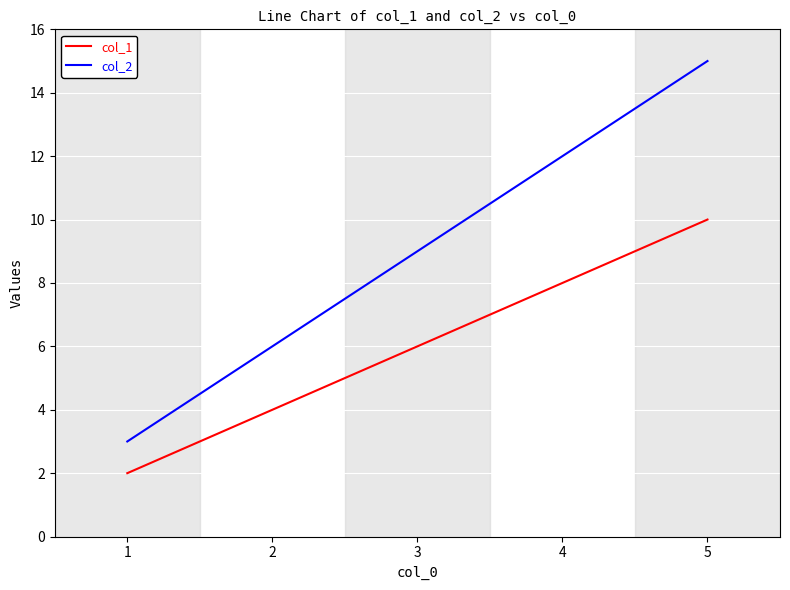

What is the sum of the col_1 values at 5 and 3?

16